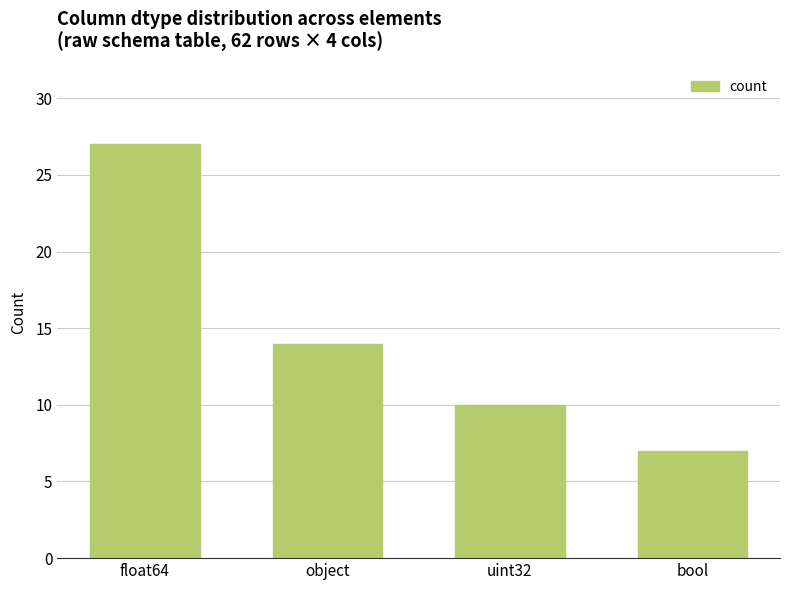

List the labels in order of value, largest first.

float64, object, uint32, bool